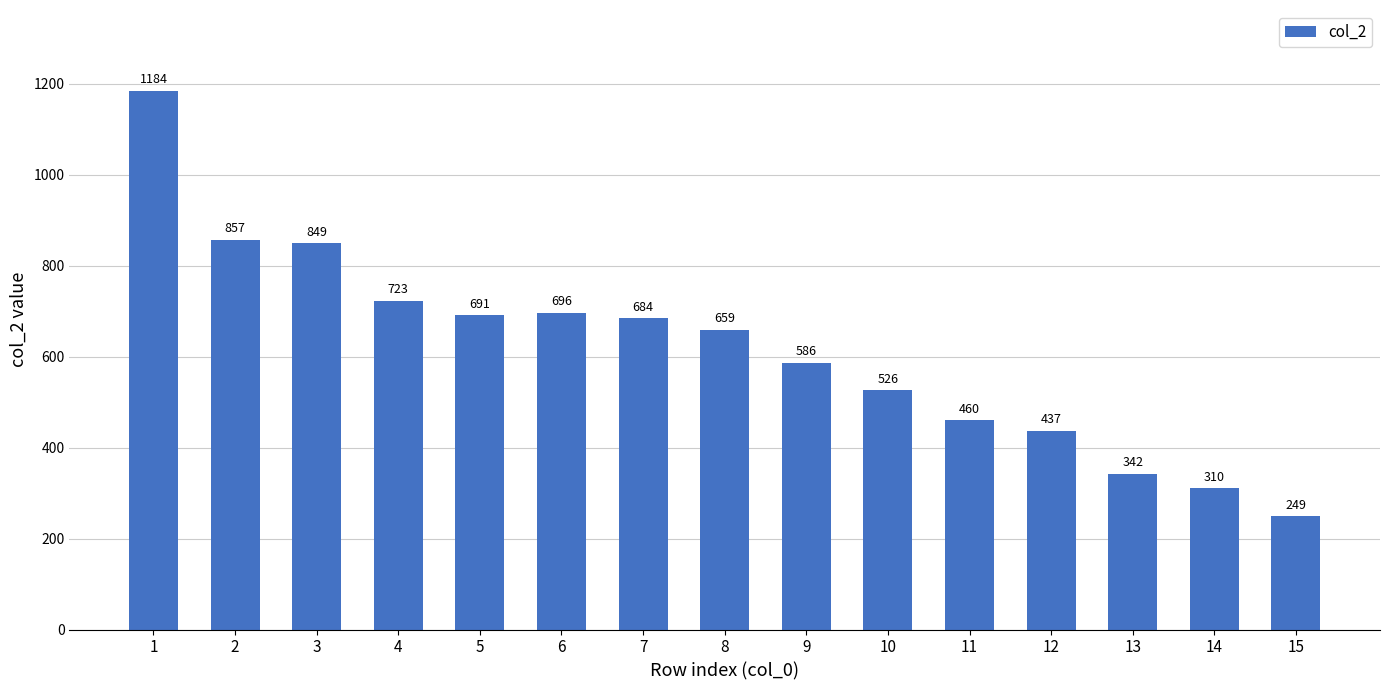

What is the maximum value shown in the chart?

1184